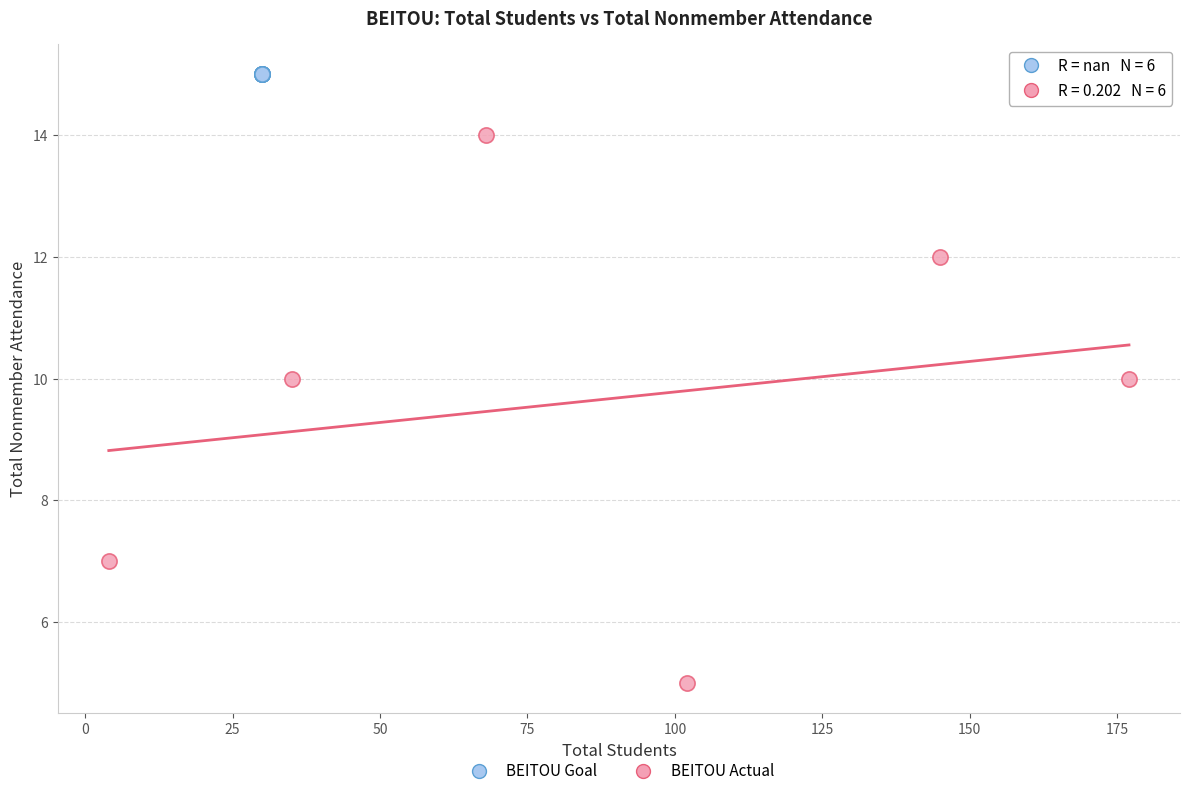

Which series contains the lowest Y value?

BEITOU Actual